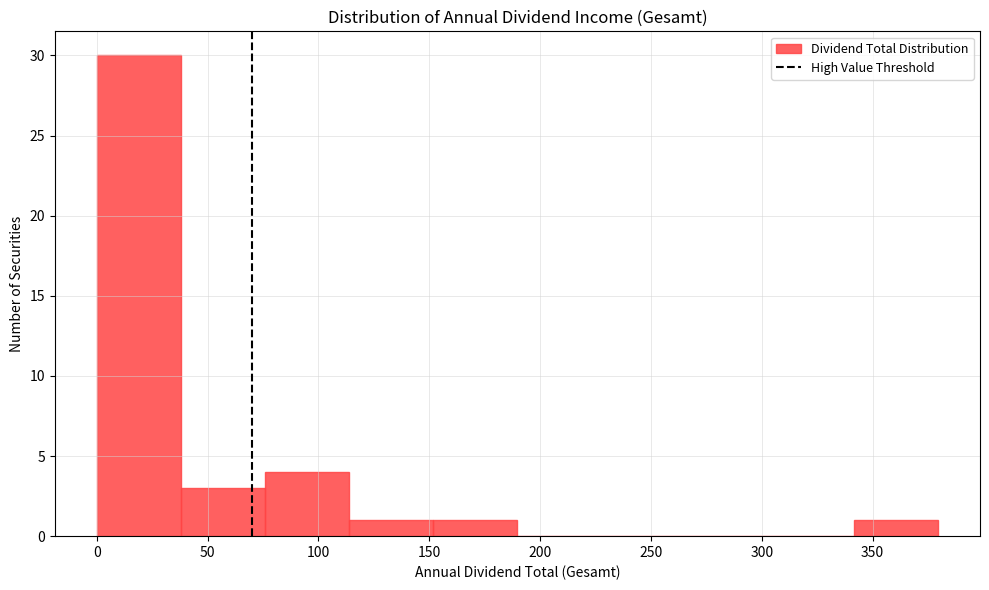

Which range on the x-axis has the tallest bar?

0 to 40